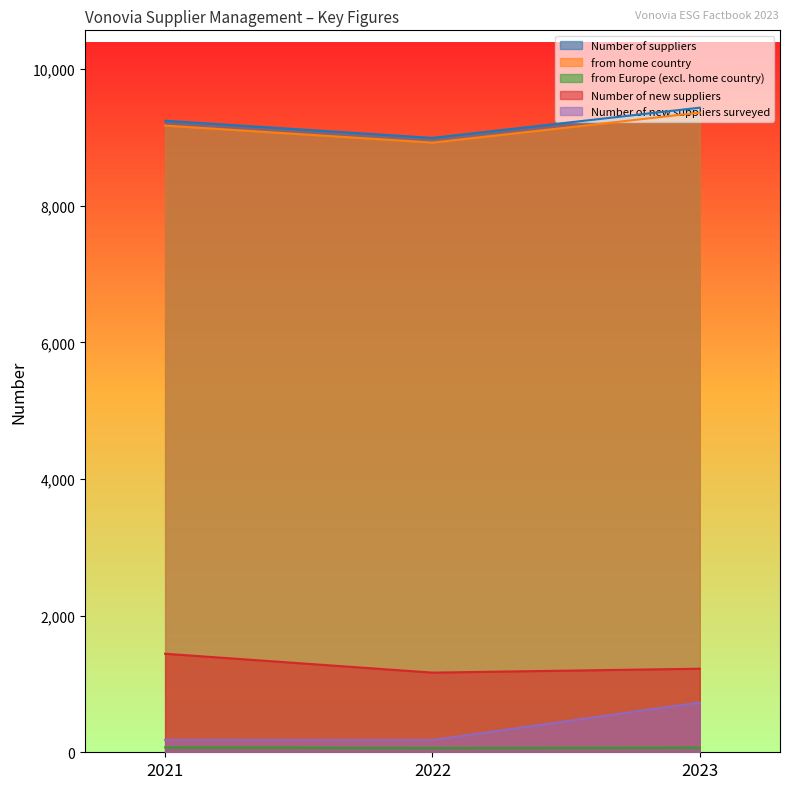

At which label is Number of suppliers closest to 9213?

2021